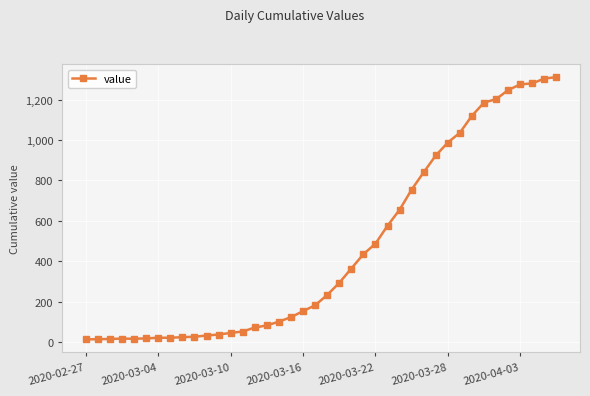

What is the average value?

465